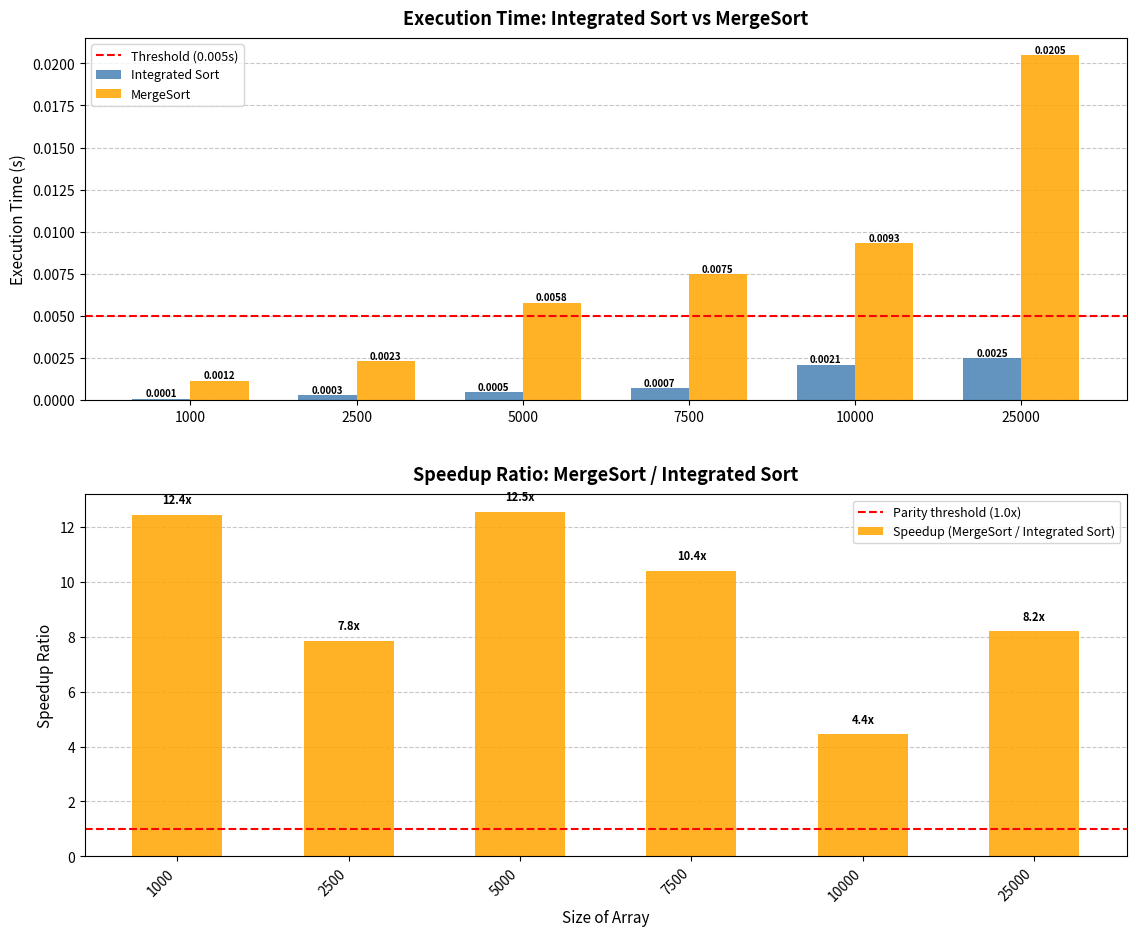

Which has a higher value, 1000 or 25000?

25000